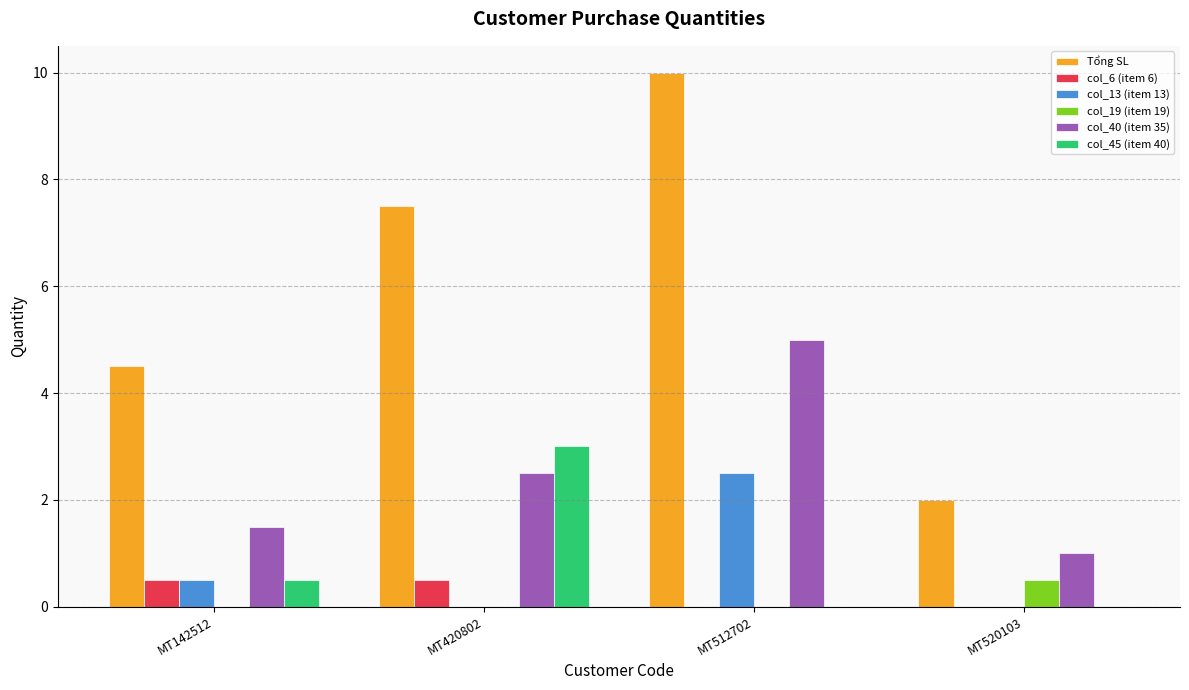

How many values in the col_40 (item 35) series exceed 2?

2